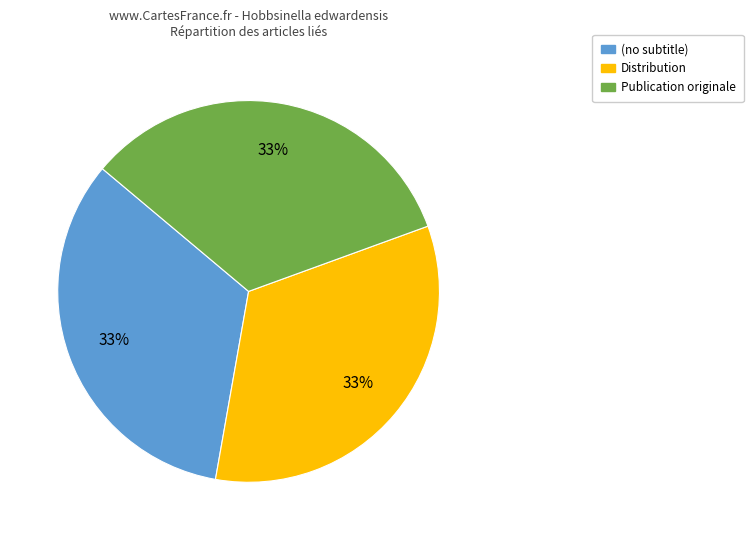

Do Publication originale and (no subtitle) together represent more than half of the pie?

Yes